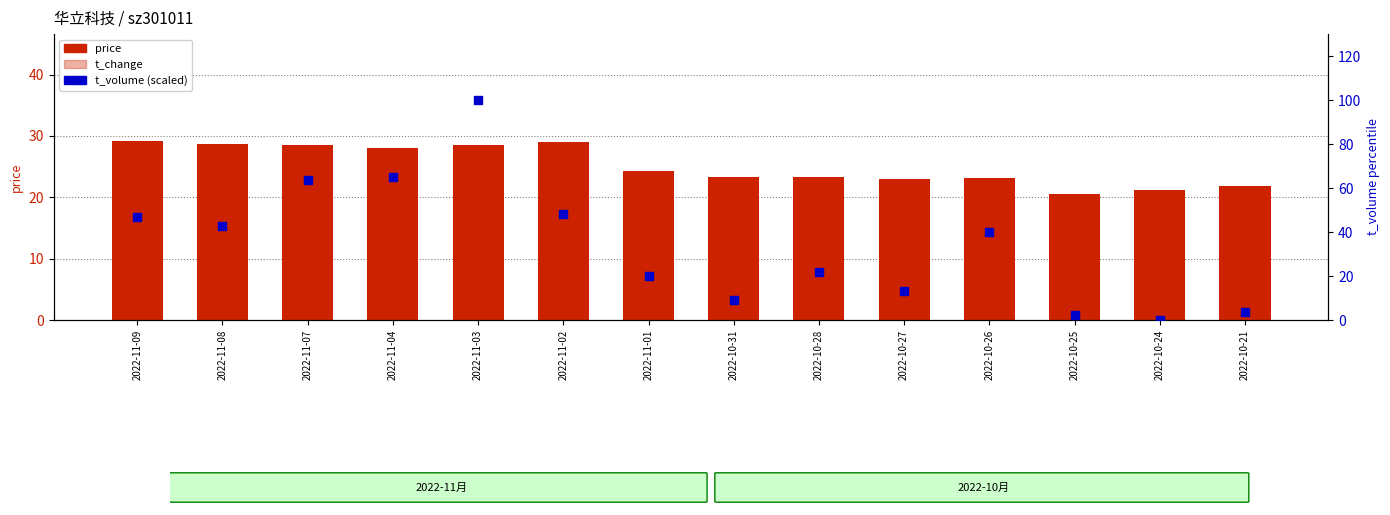

At how many categories does at least one series exceed 54?

3